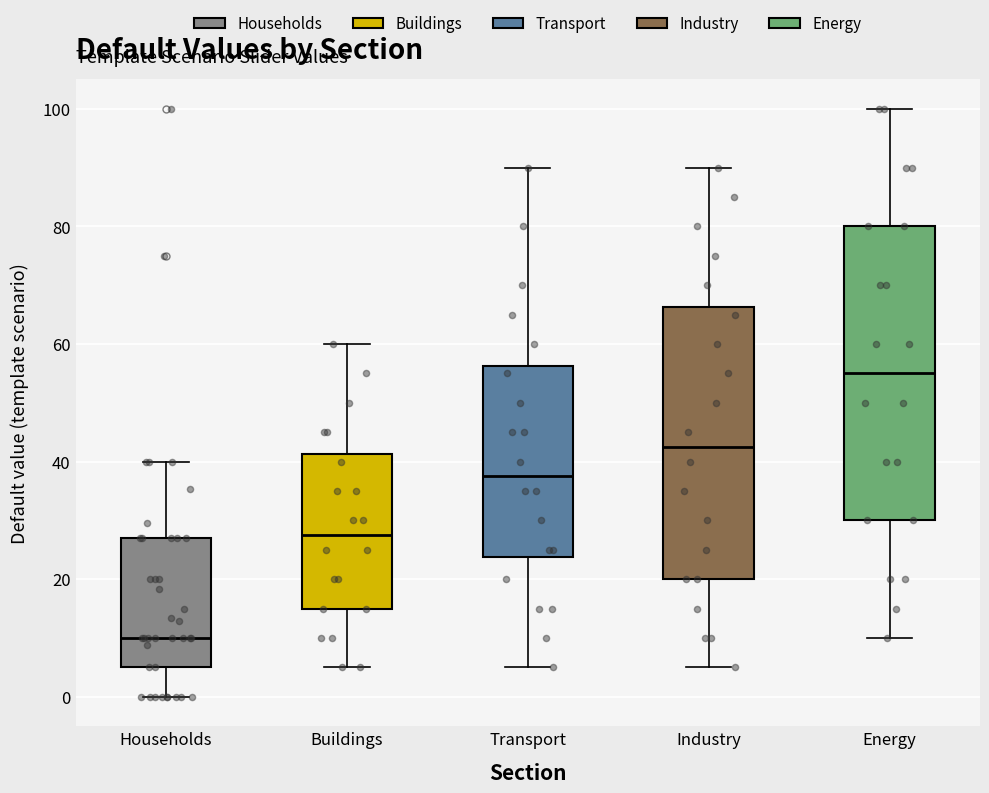

Which box is the tallest, from its lower edge to its upper edge?

Energy